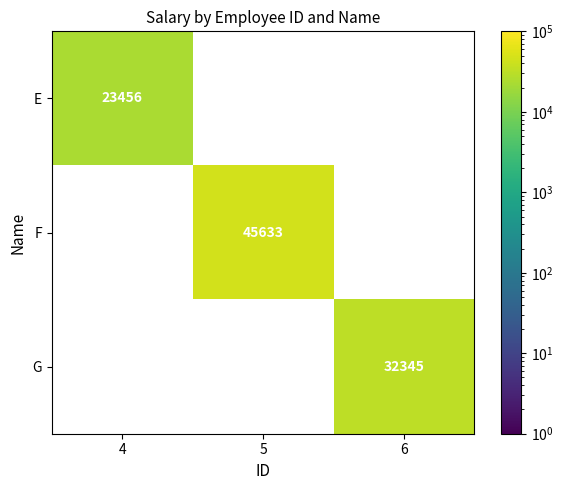

What is the maximum value shown in the chart?

45633.0